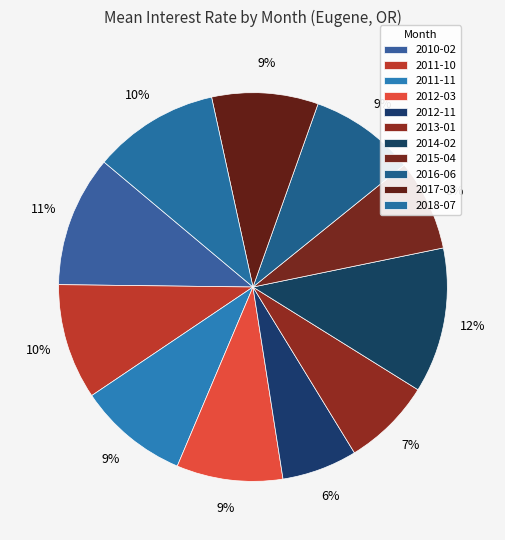

What is the largest slice in the pie chart?

2014-02